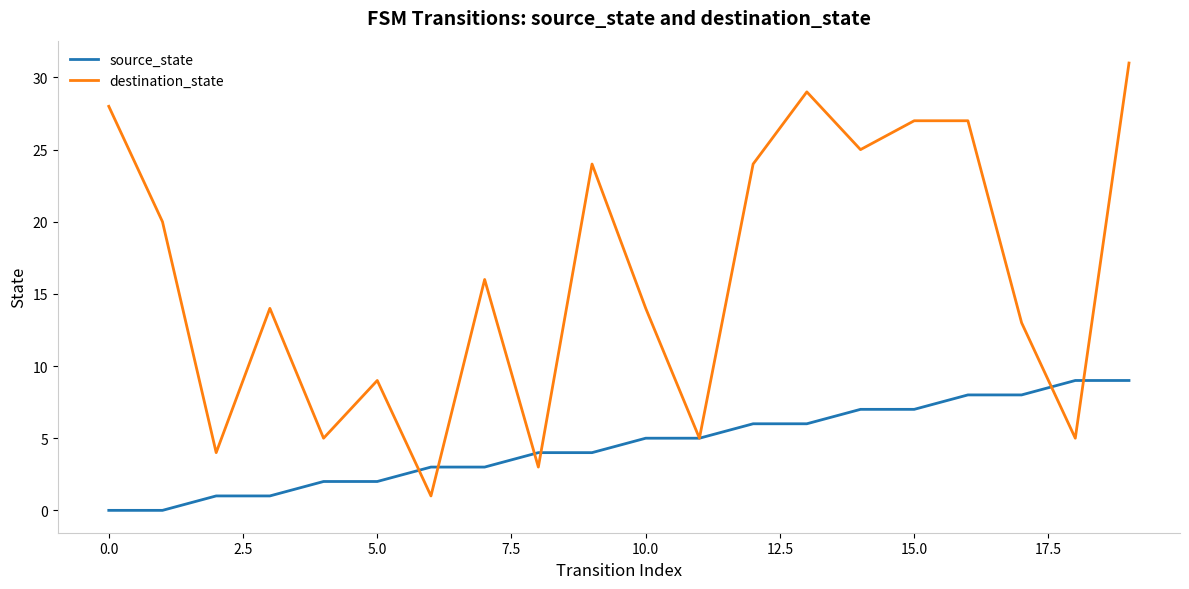

Rank the series by their average value, from lowest to highest.

source_state, destination_state